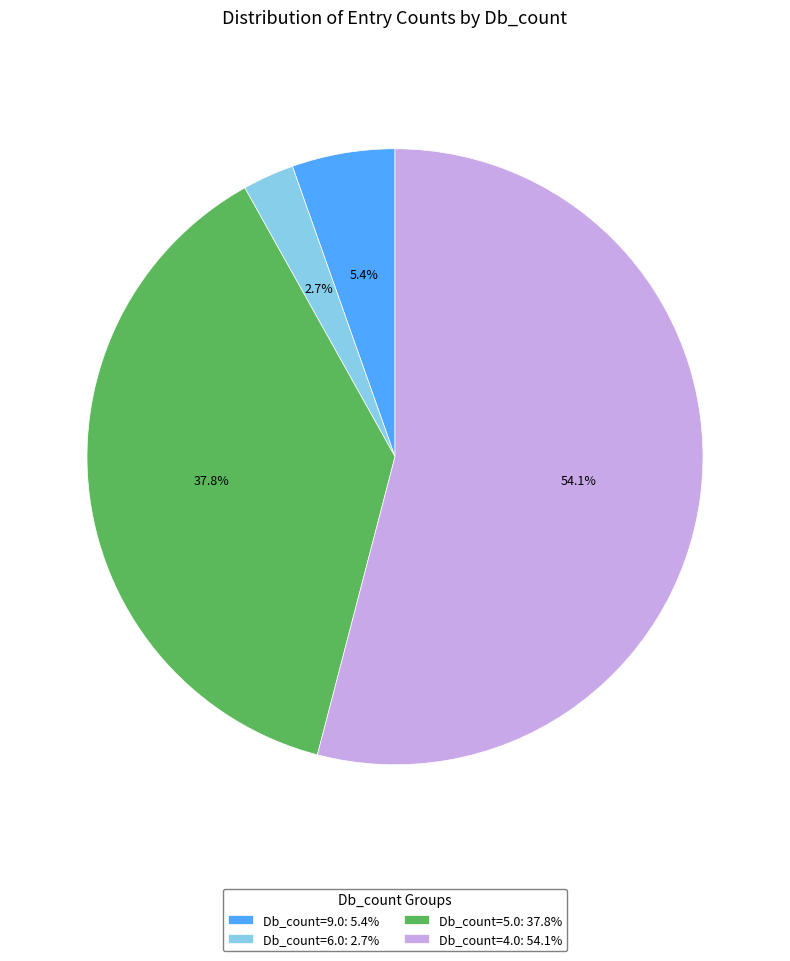

Approximately how many times larger is the value at Db_count=4.0: 54.1% compared to Db_count=5.0: 37.8%?

1.4